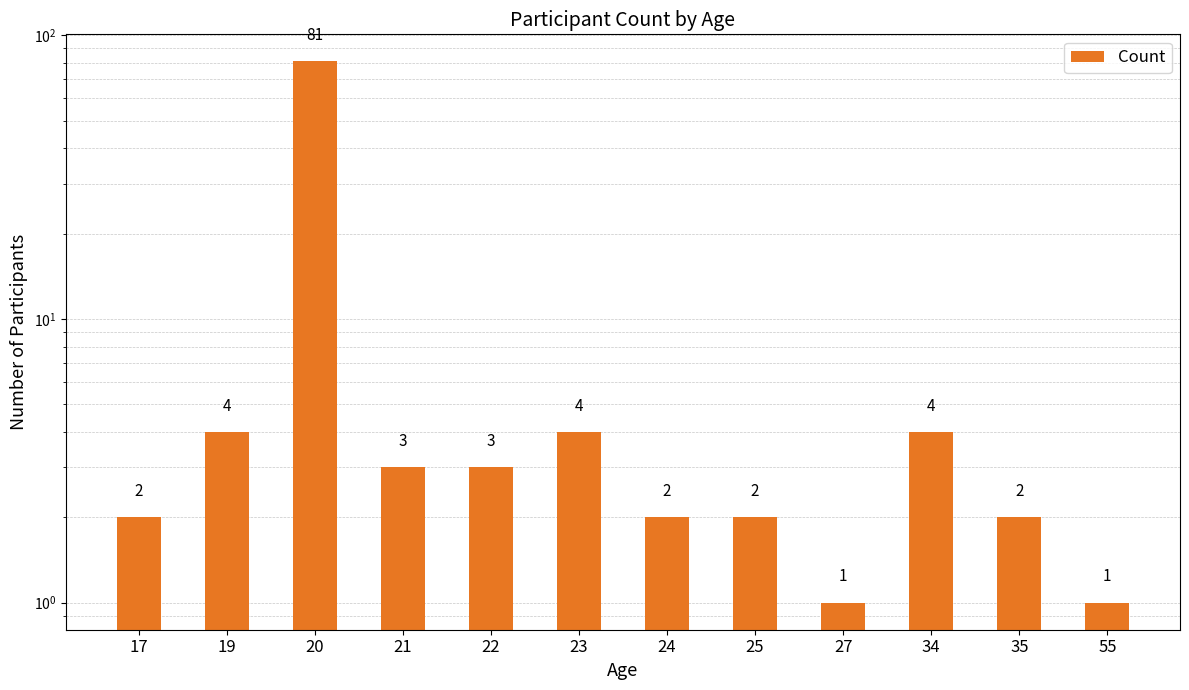

The value at 19 is 6. True or false?

False